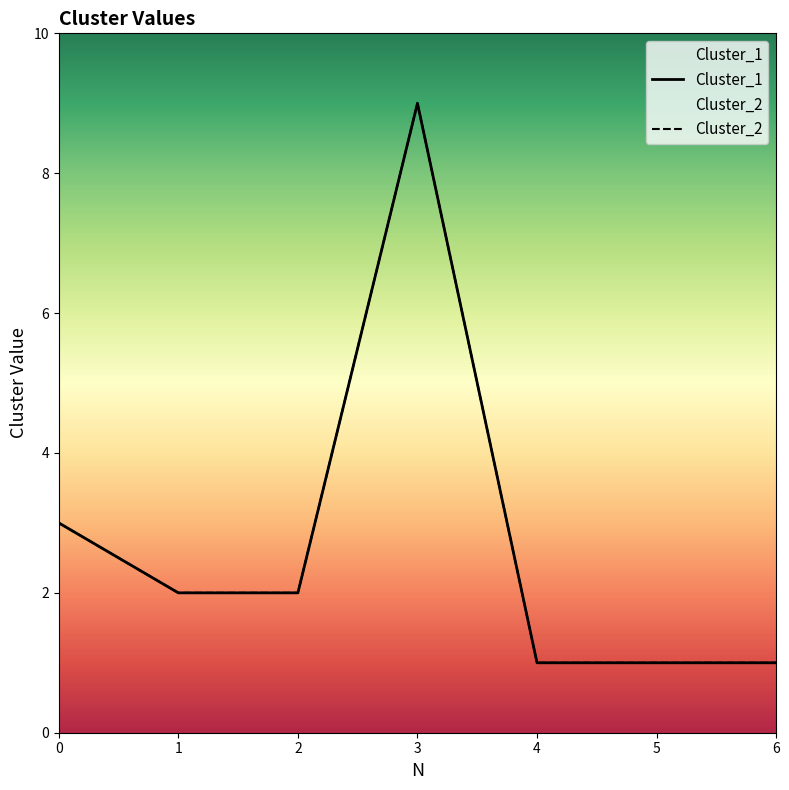

At which category is the sum across all series the highest?

3